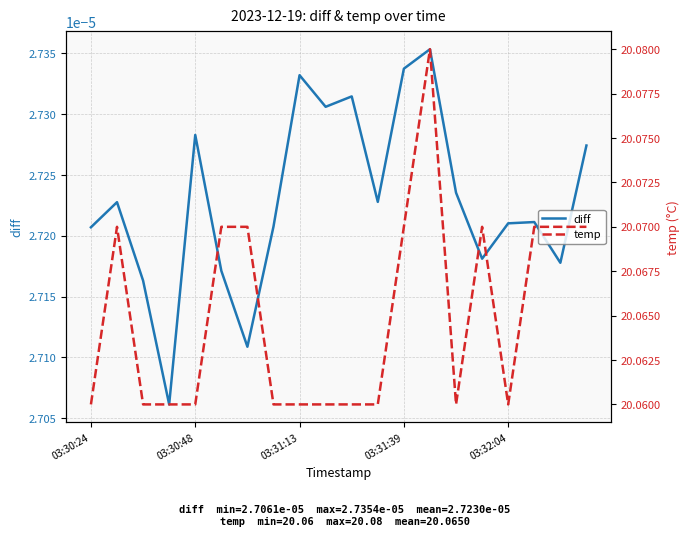

Reading left to right, list all the values displayed in this chart.

diff: 0.0	0.0	0.0	0.0	0.0	0.0	0.0	0.0	0.0	0.0	0.0	0.0	0.0	0.0	0.0	0.0	0.0	0.0	0.0	0.0
temp: 20.1	20.1	20.1	20.1	20.1	20.1	20.1	20.1	20.1	20.1	20.1	20.1	20.1	20.1	20.1	20.1	20.1	20.1	20.1	20.1